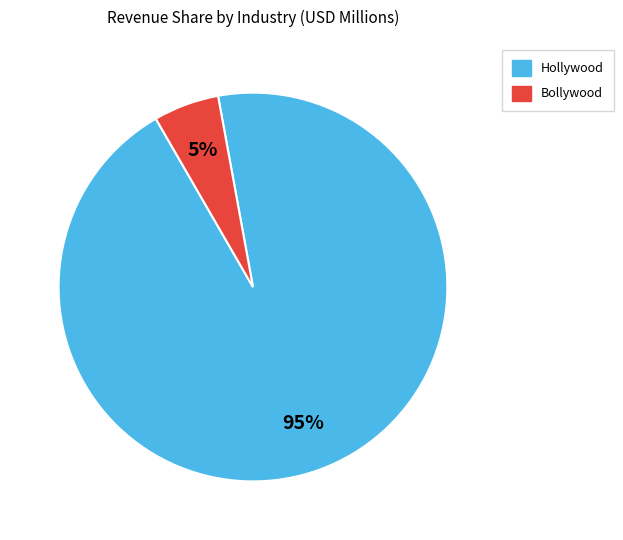

Is Bollywood the majority of the pie?

No